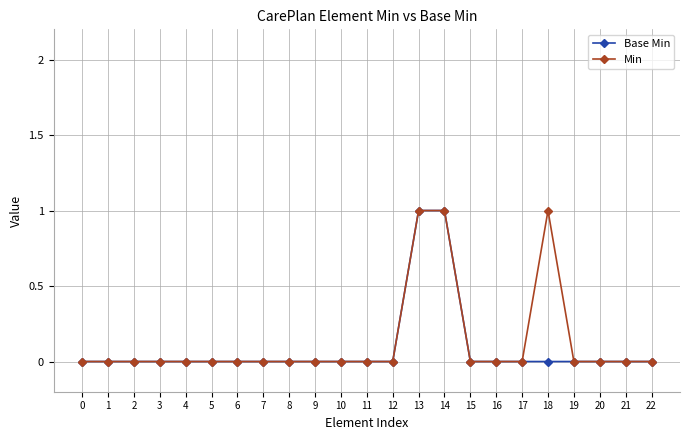

Does the chart display data point markers on the line(s)?

Yes